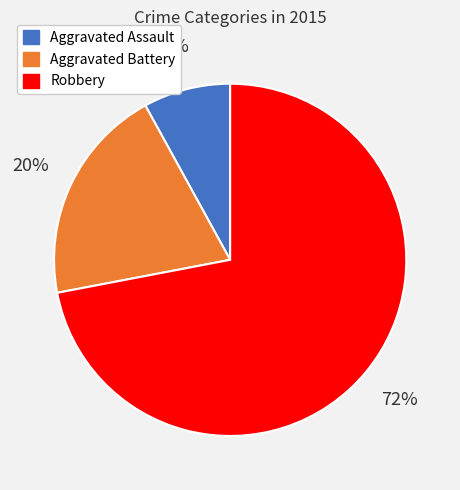

To the nearest percent, what is the average slice percentage?

33%